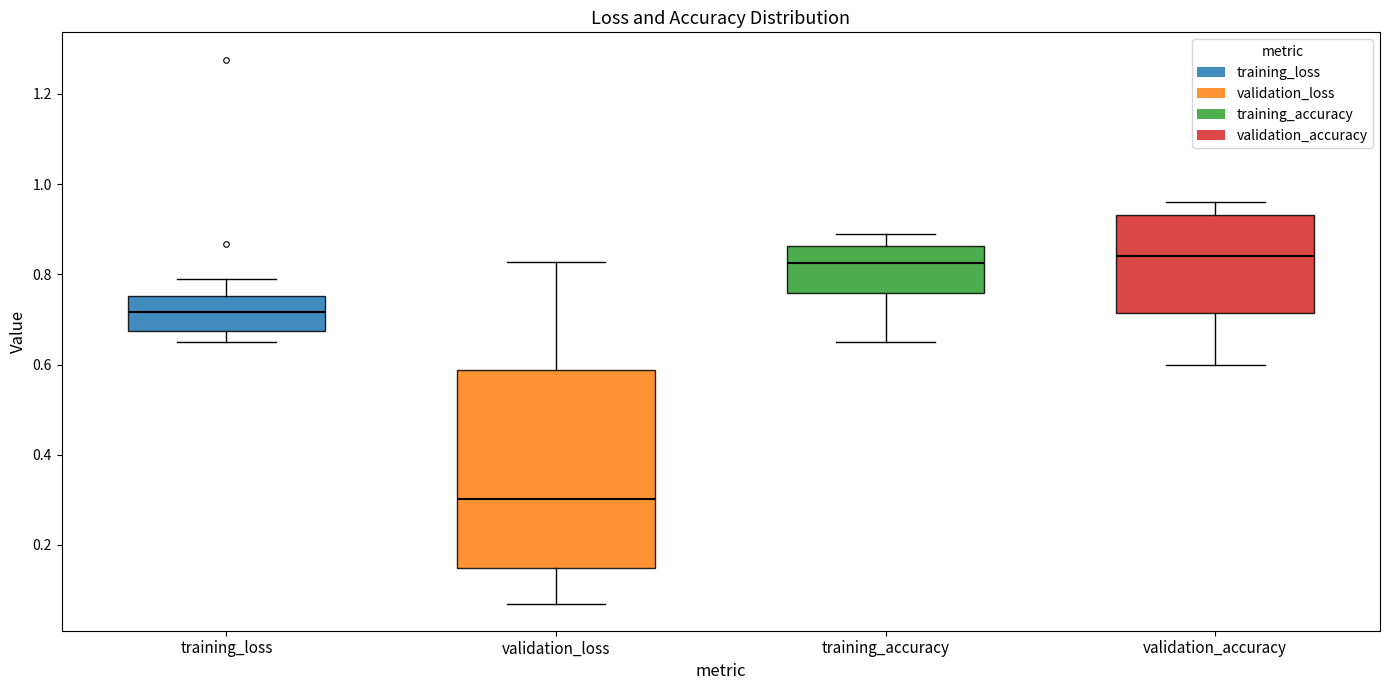

Reading left to right, transcribe this box plot: for each box, give where its median line is, the range the box spans, and where its two whiskers end, as read against the y-axis. The values are not printed on the chart, so give them approximately, as read against the axis.

training_loss: median 0.72, box 0.68 to 0.76, whiskers 0.66 to 0.78
validation_loss: median 0.30, box 0.14 to 0.58, whiskers 0.08 to 0.82
training_accuracy: median 0.82, box 0.76 to 0.86, whiskers 0.66 to 0.90
validation_accuracy: median 0.84, box 0.72 to 0.94, whiskers 0.60 to 0.96